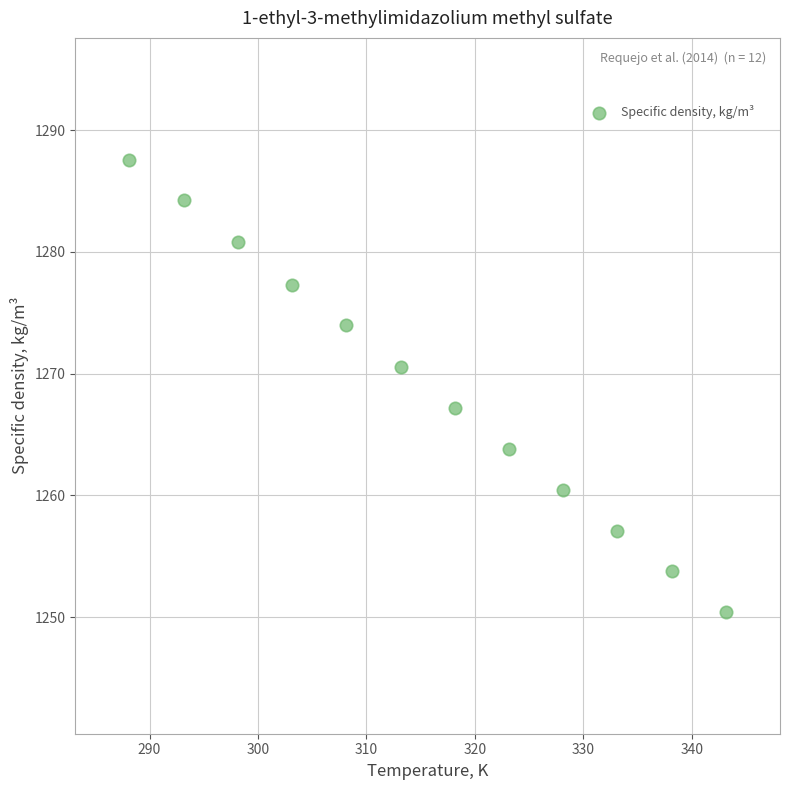

What is the average Y value?

1268.9